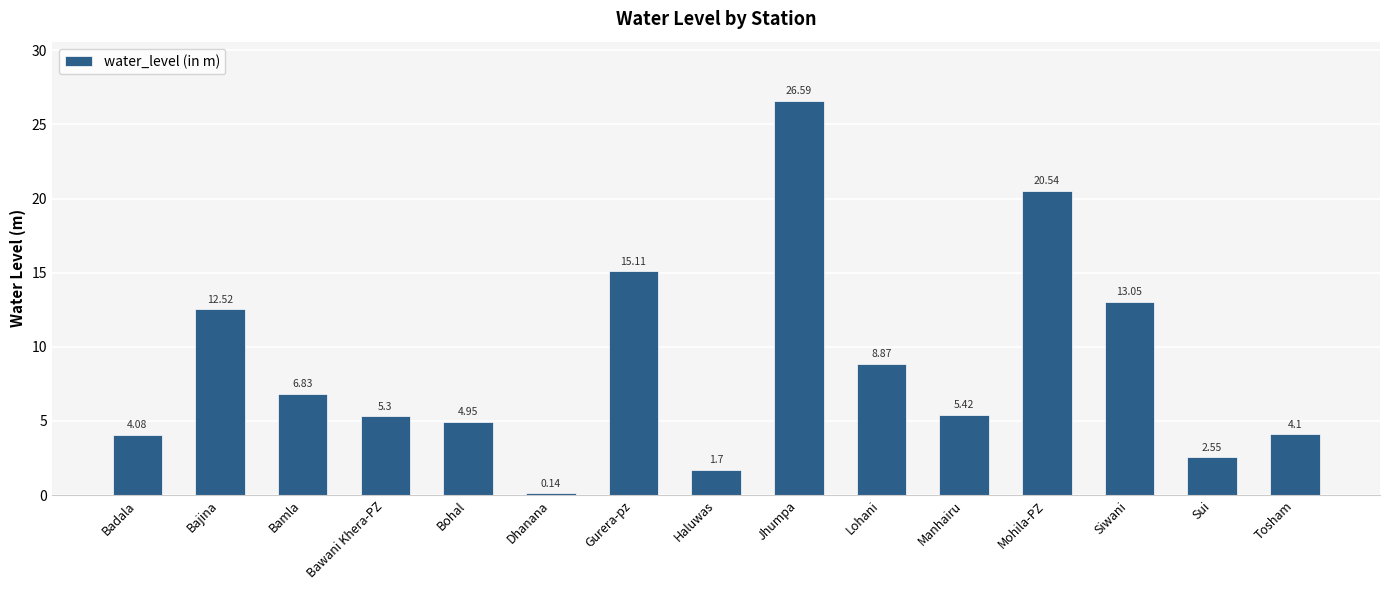

Where does the data first go above 5?

Bajina